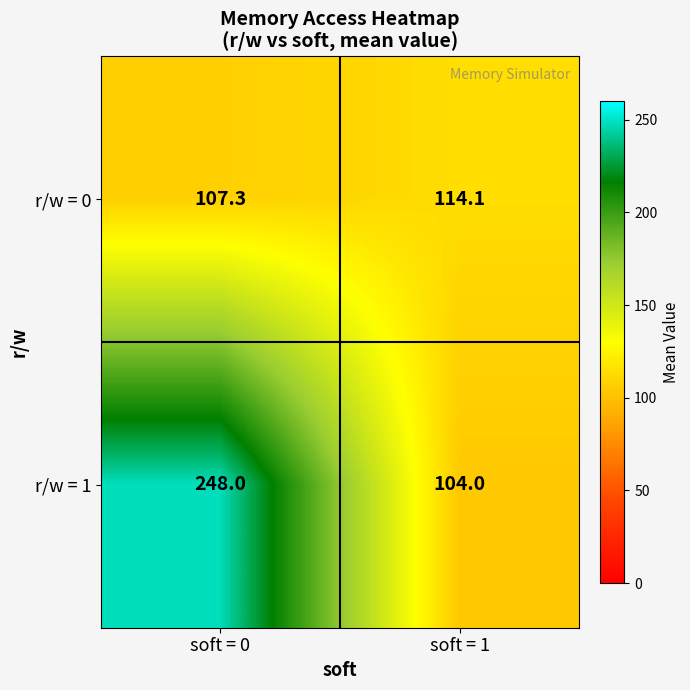

Is it true that r/w = 0 equals 107.3 at soft = 0?

True